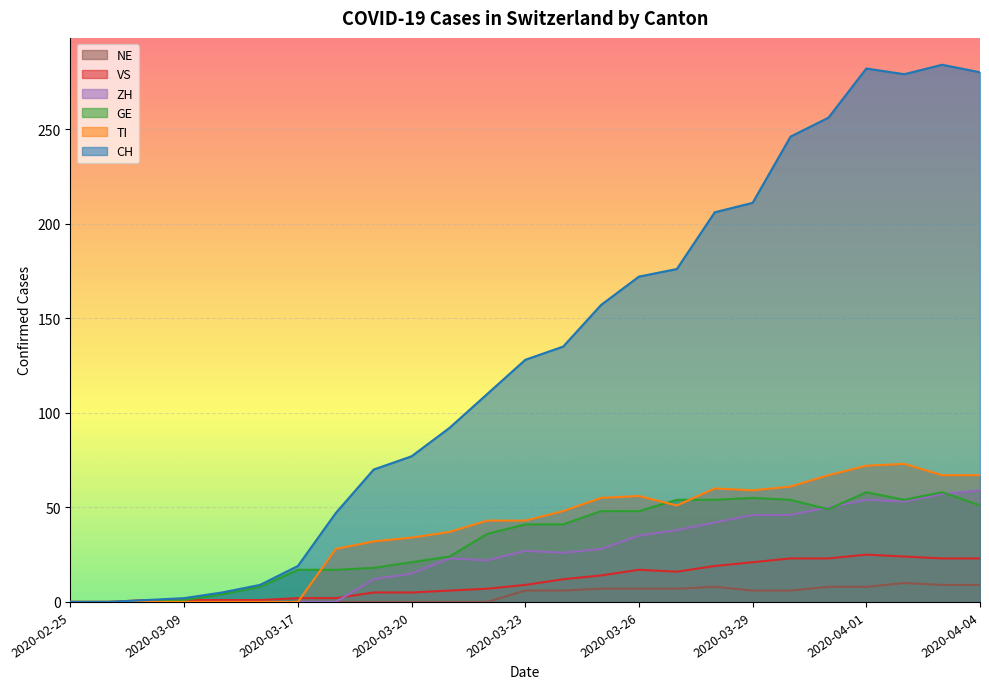

The CH series shows 284 at 2020-04-03. True or false?

True